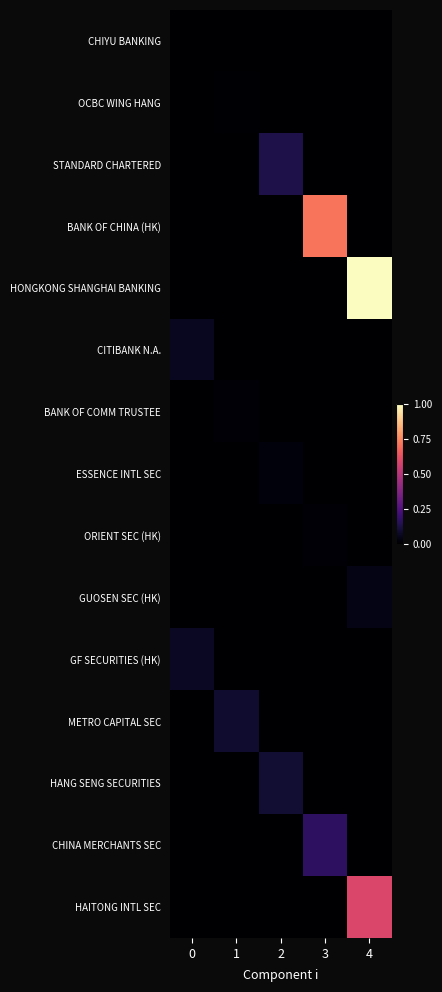

Reading right to left, transcribe all the data shown in this chart.

CHIYU BANKING: 4=0	3=0	2=0	1=0	0=251400
OCBC WING HANG: 4=0	3=0	2=0	1=451371	0=0
STANDARD CHARTERED: 4=0	3=0	2=10791534	1=0	0=0
BANK OF CHINA (HK): 4=0	3=58417017	2=0	1=0	0=0
HONGKONG SHANGHAI BANKING: 4=82069713	3=0	2=0	1=0	0=0
CITIBANK N.A.: 4=0	3=0	2=0	1=0	0=4991328
BANK OF COMM TRUSTEE: 4=0	3=0	2=0	1=895962	0=0
ESSENCE INTL SEC: 4=0	3=0	2=1669000	1=0	0=0
ORIENT SEC (HK): 4=0	3=821314	2=0	1=0	0=0
GUOSEN SEC (HK): 4=3354108	3=0	2=0	1=0	0=0
GF SECURITIES (HK): 4=0	3=0	2=0	1=0	0=5730200
METRO CAPITAL SEC: 4=0	3=0	2=0	1=7308657	0=0
HANG SENG SECURITIES: 4=0	3=0	2=7990267	1=0	0=0
CHINA MERCHANTS SEC: 4=0	3=13818543	2=0	1=0	0=0
HAITONG INTL SEC: 4=48200893	3=0	2=0	1=0	0=0